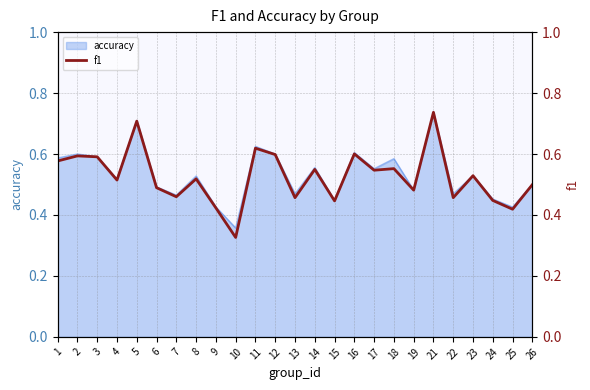

Which category has the lowest value in the accuracy series?

10